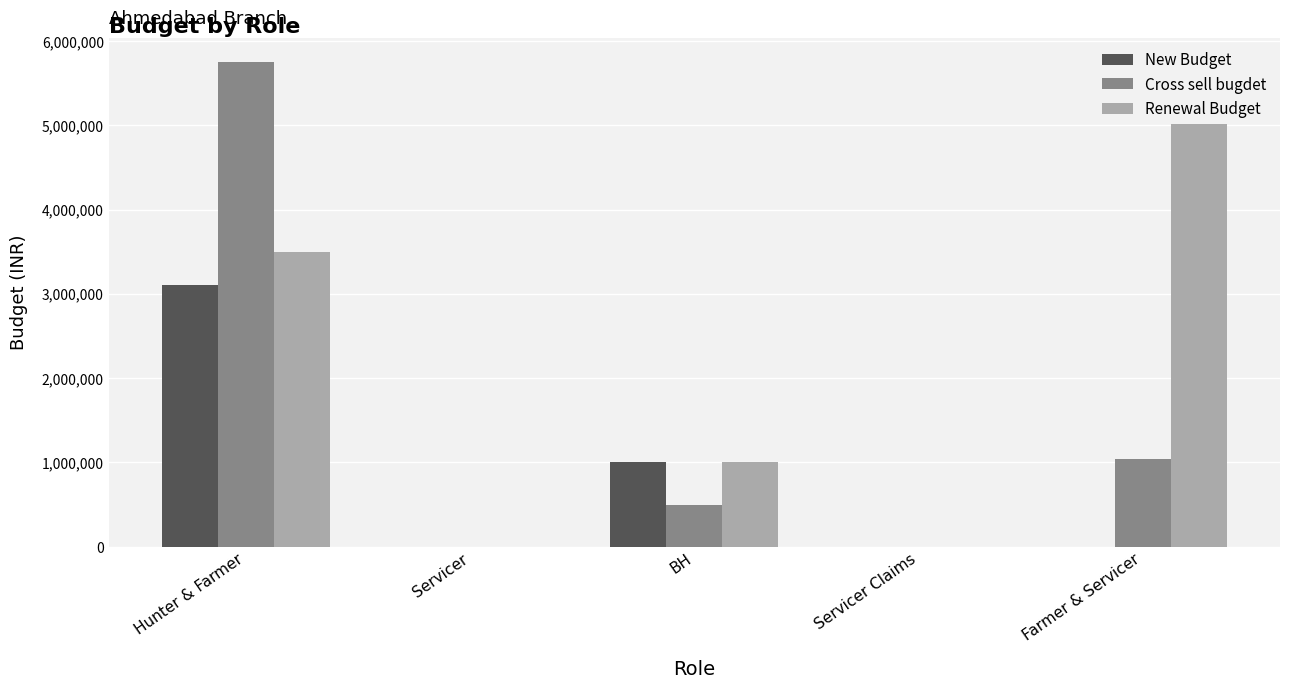

What is the approximate value of Renewal Budget at Hunter & Farmer, to the nearest 50?

3500000